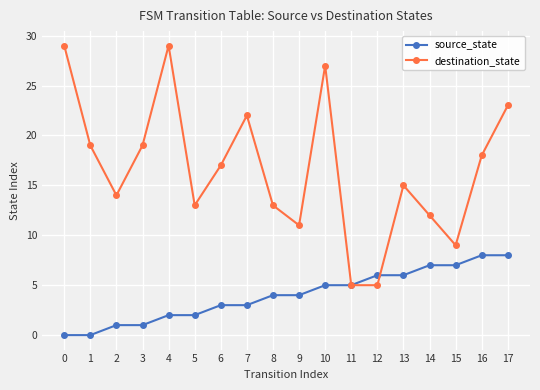

At which category does destination_state reach its first local valley?

2